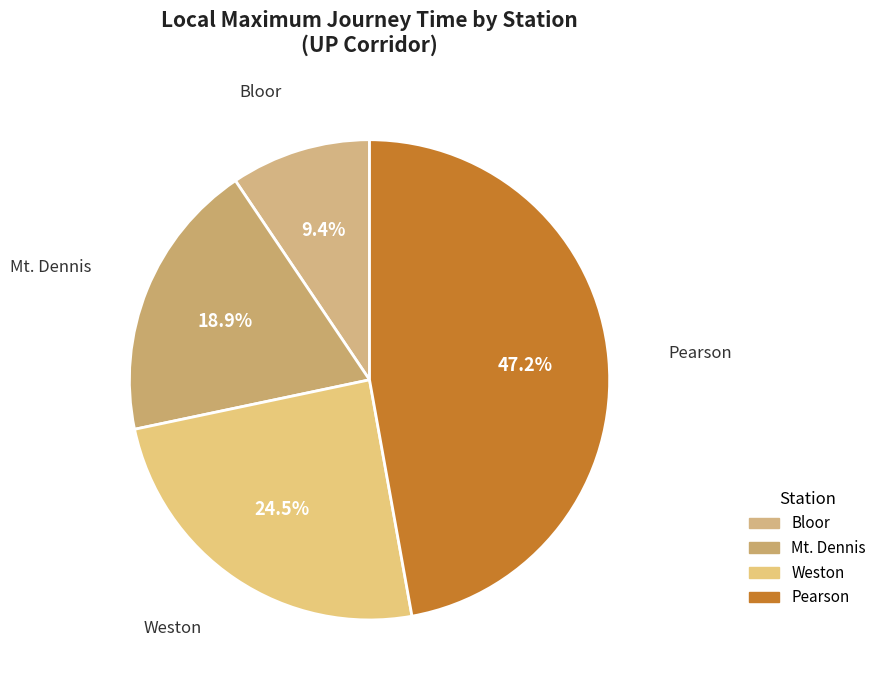

To the nearest percent, what is the difference between the Bloor and Pearson slice percentages?

38%